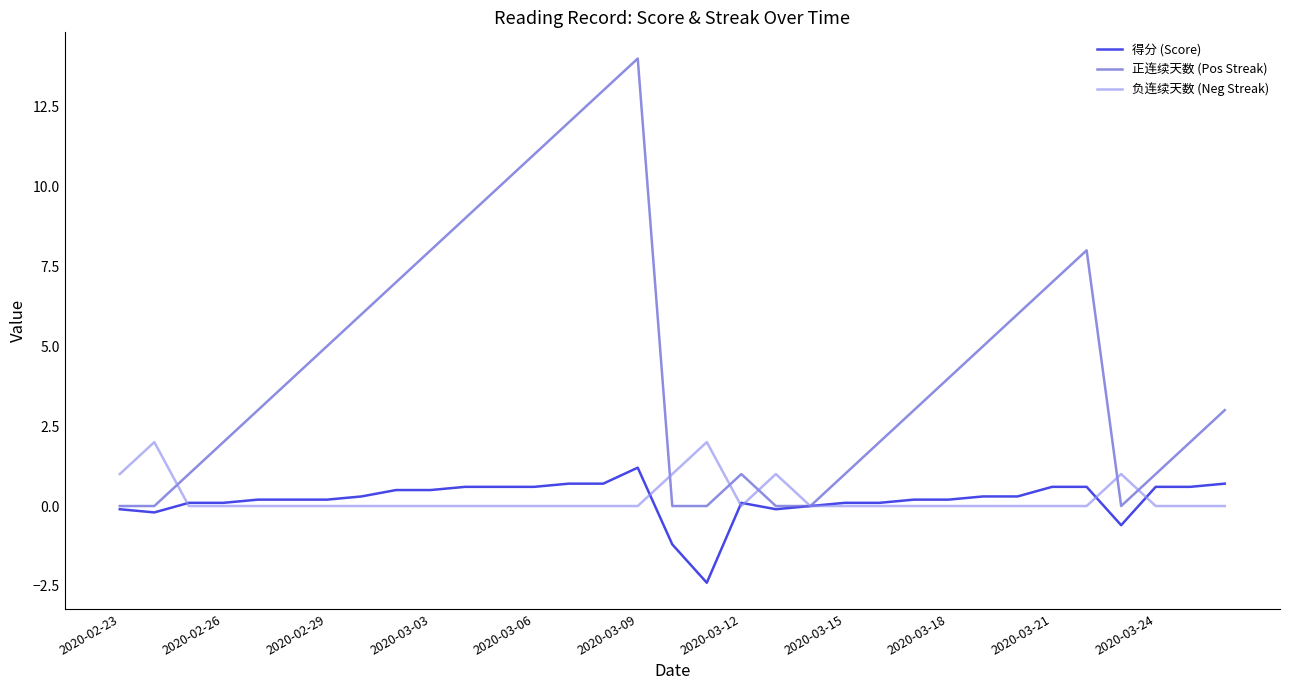

Reading left to right, list all the values displayed in this chart.

得分 (Score): -0.1	-0.2	0.1	0.1	0.2	0.2	0.2	0.3	0.5	0.5	0.6	0.6	0.6	0.7	0.7	1.2	-1.2	-2.4	0.1	-0.1	0.0	0.1	0.1	0.2	0.2	0.3	0.3	0.6	0.6	-0.6	0.6	0.6	0.7
正连续天数 (Pos Streak): 0.0	0.0	1.0	2.0	3.0	4.0	5.0	6.0	7.0	8.0	9.0	10.0	11.0	12.0	13.0	14.0	0.0	0.0	1.0	0.0	0.0	1.0	2.0	3.0	4.0	5.0	6.0	7.0	8.0	0.0	1.0	2.0	3.0
负连续天数 (Neg Streak): 1.0	2.0	0.0	0.0	0.0	0.0	0.0	0.0	0.0	0.0	0.0	0.0	0.0	0.0	0.0	0.0	1.0	2.0	0.0	1.0	0.0	0.0	0.0	0.0	0.0	0.0	0.0	0.0	0.0	1.0	0.0	0.0	0.0